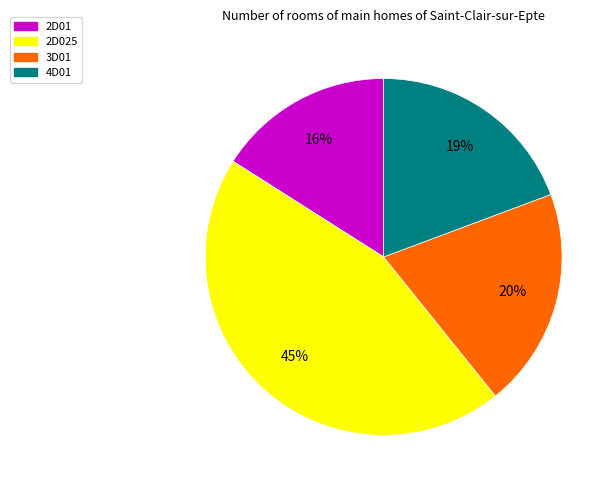

Is there any slice that represents more than half of the pie?

No